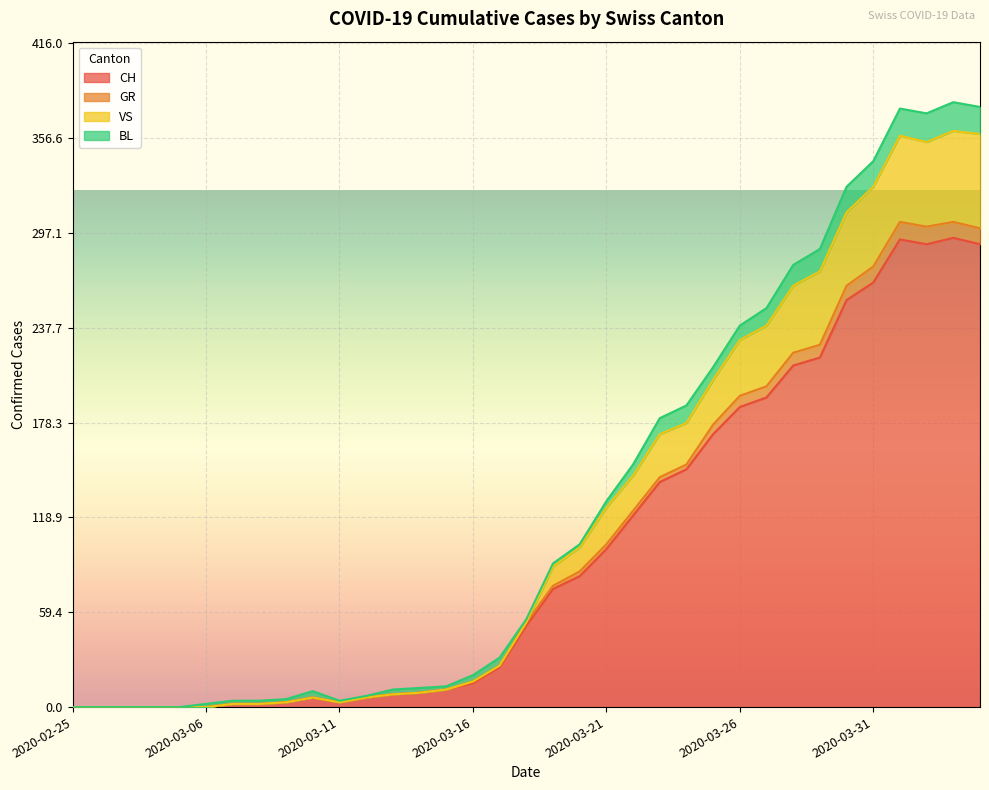

The CH series shows 17 at 2020-03-17. True or false?

False